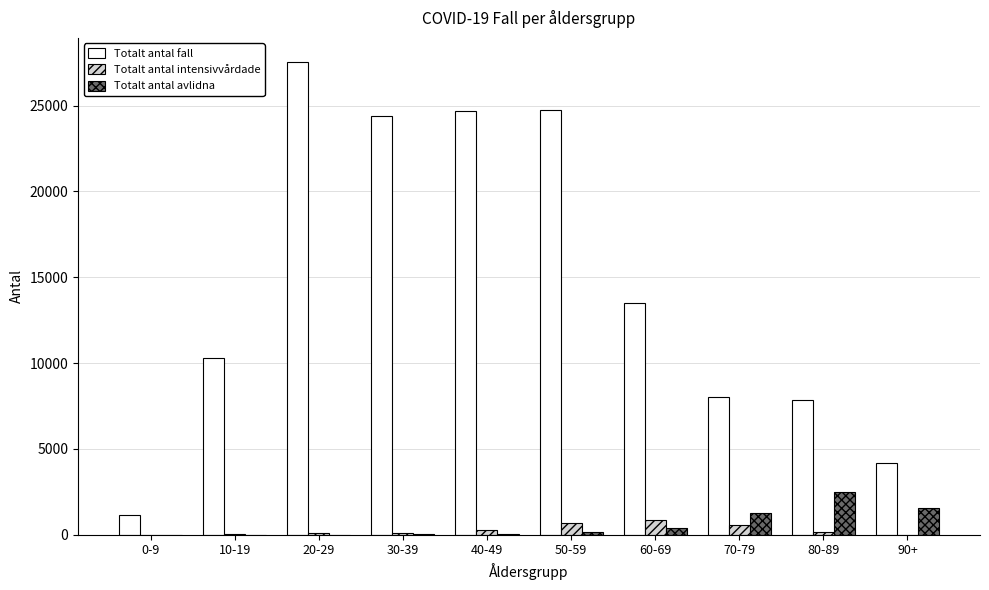

Is it true that Totalt antal intensivvårdade equals 102 at 20-29?

True